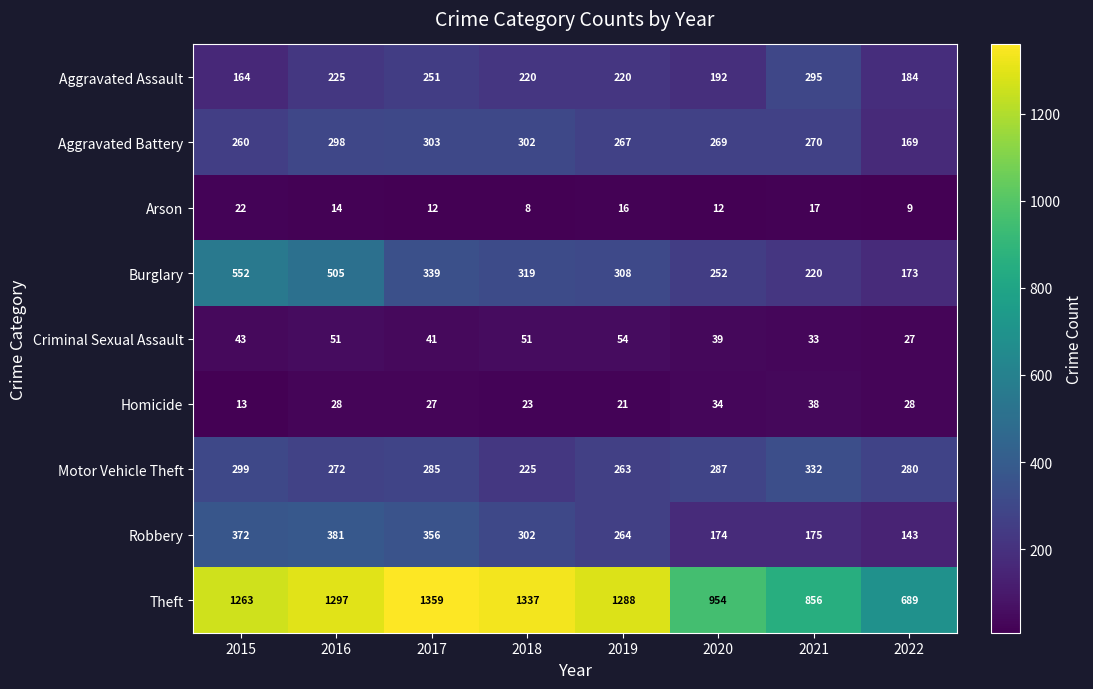

What is the sum of the Arson values at 2020 and 2017?

24